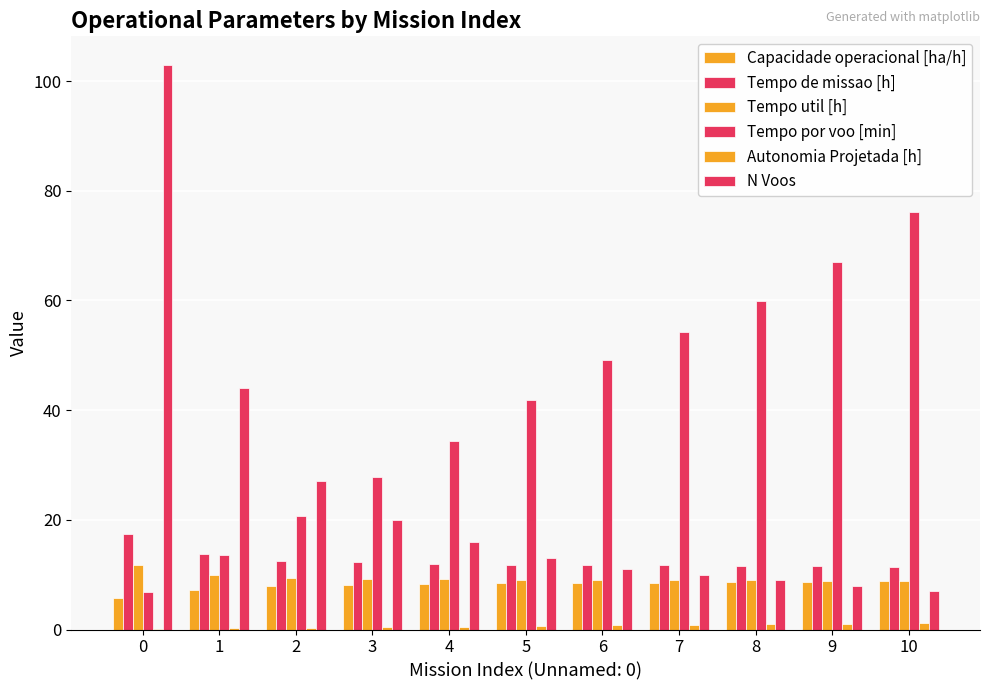

How many groups of bars are there?

11